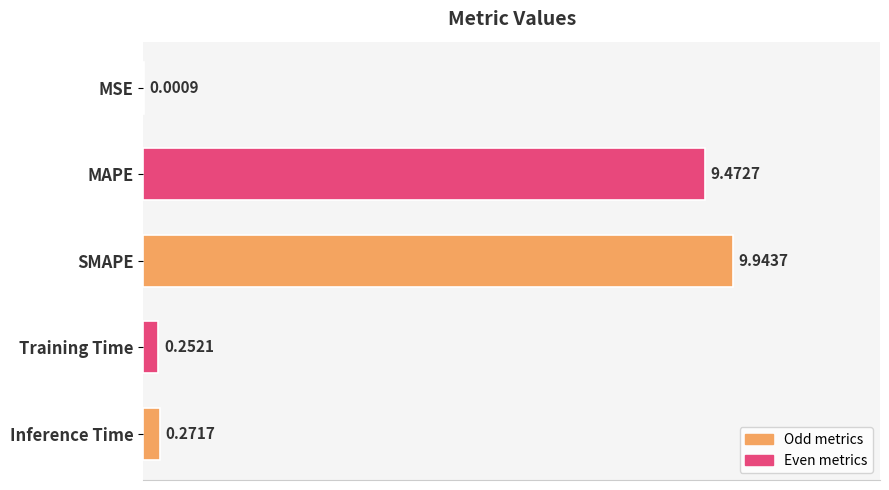

At which label is the value closest to 4?

Inference Time